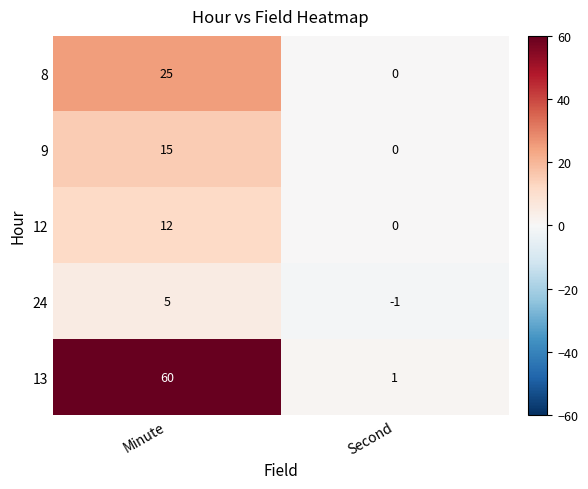

Is it true that 8 equals 0 at Second?

True